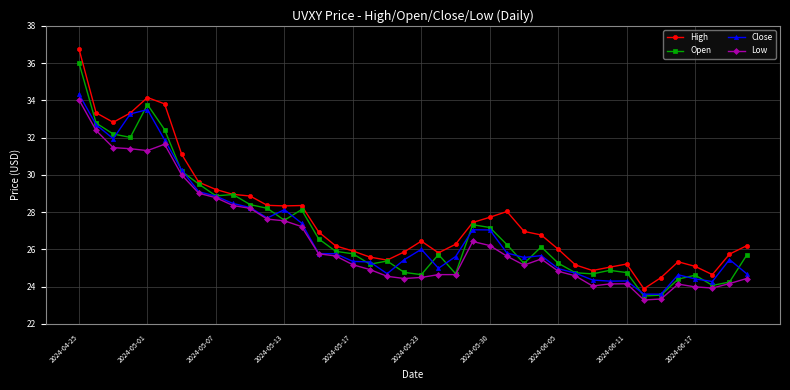

What is the lowest value of the Open series?

23.5